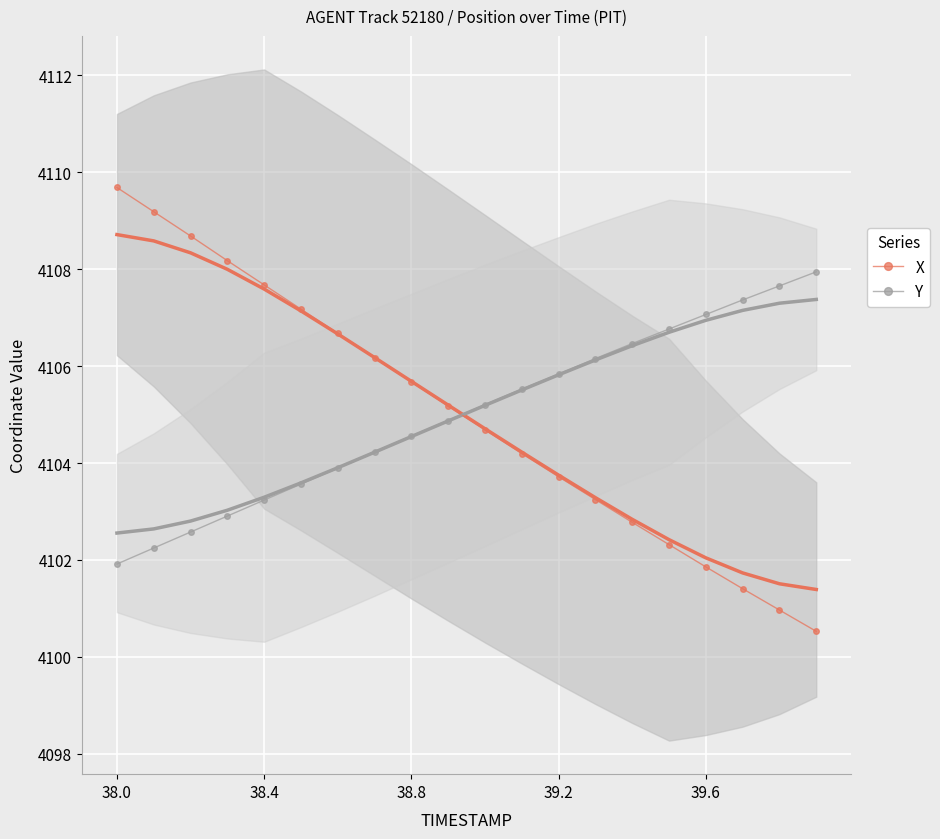

What is the sum of all X values?

82100.0